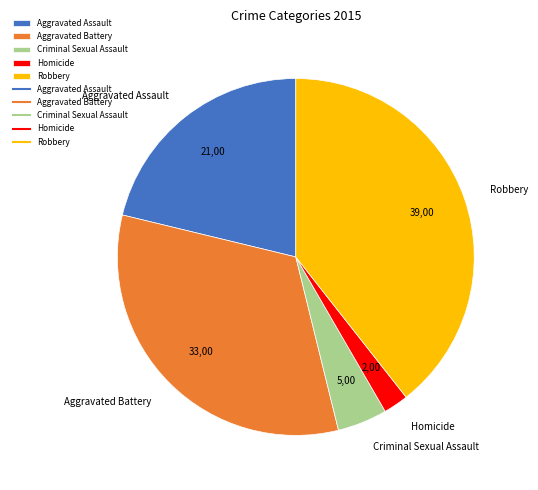

Rank the categories by value from lowest to highest.

Homicide, Criminal Sexual Assault, Aggravated Assault, Aggravated Battery, Robbery